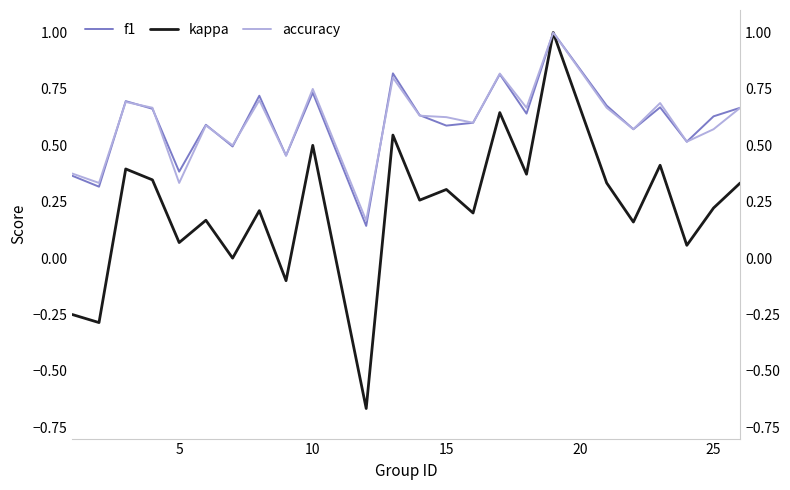

What is the value of the f1 point at the 4th from the left?

0.7